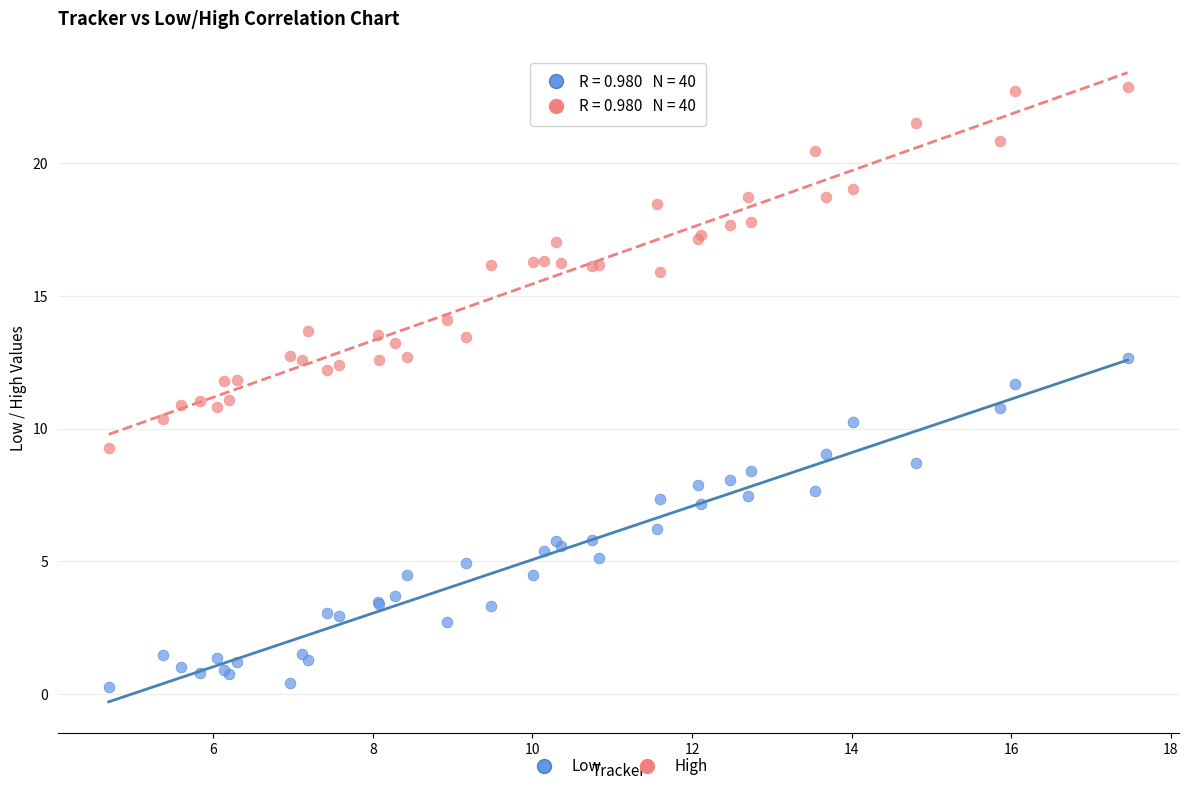

Which series has the largest Y range (max minus min)?

High